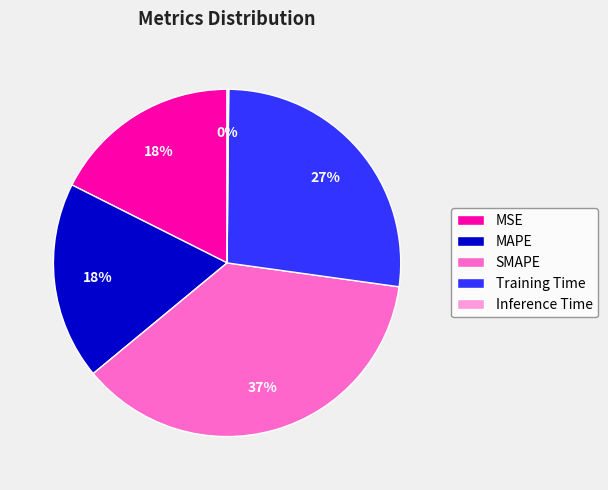

What is the ratio of the value at Training Time to the value at SMAPE?

0.7